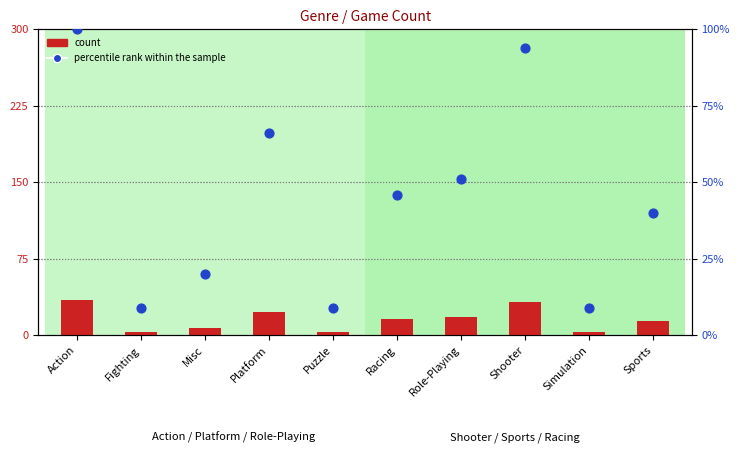

At which category is the sum across all series the highest?

Action